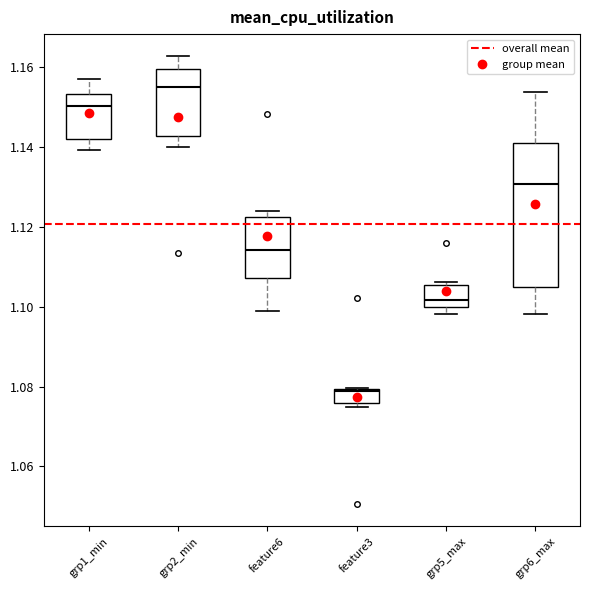

Which box has the highest median line?

grp2_min